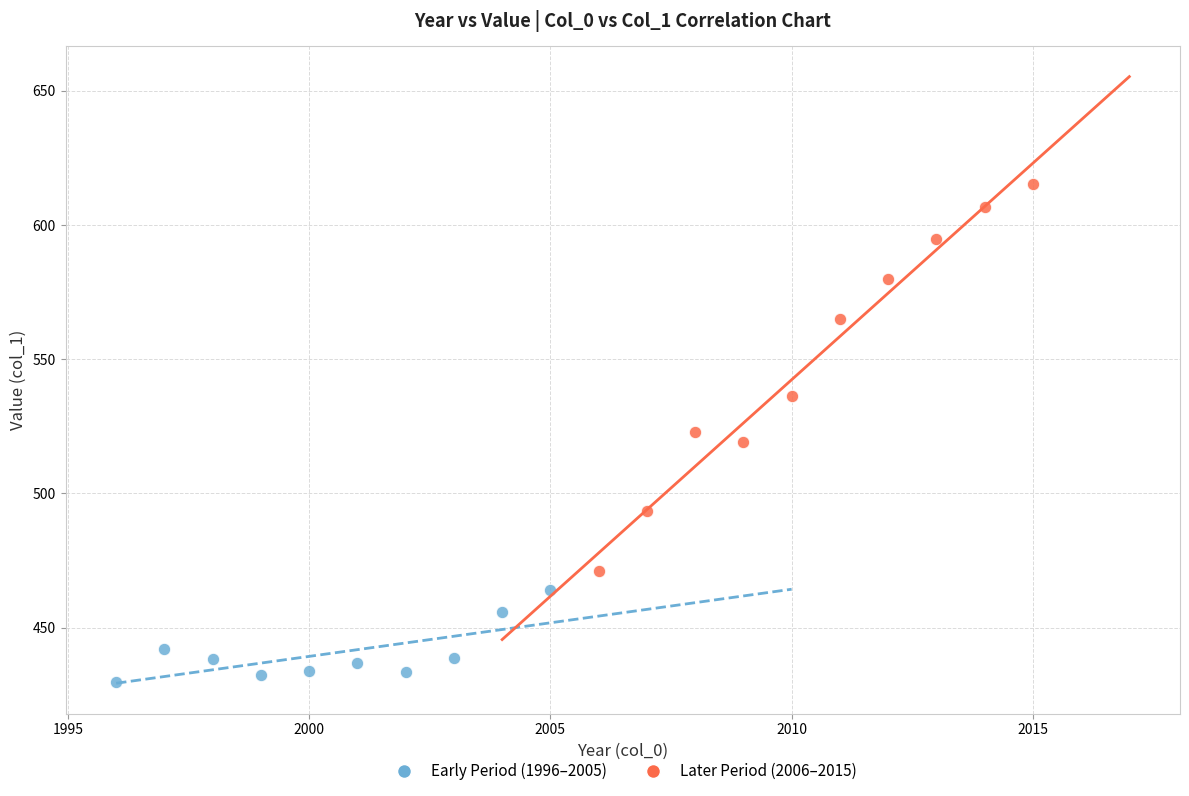

Which series reaches the maximum Y coordinate?

Later Period (2006–2015)